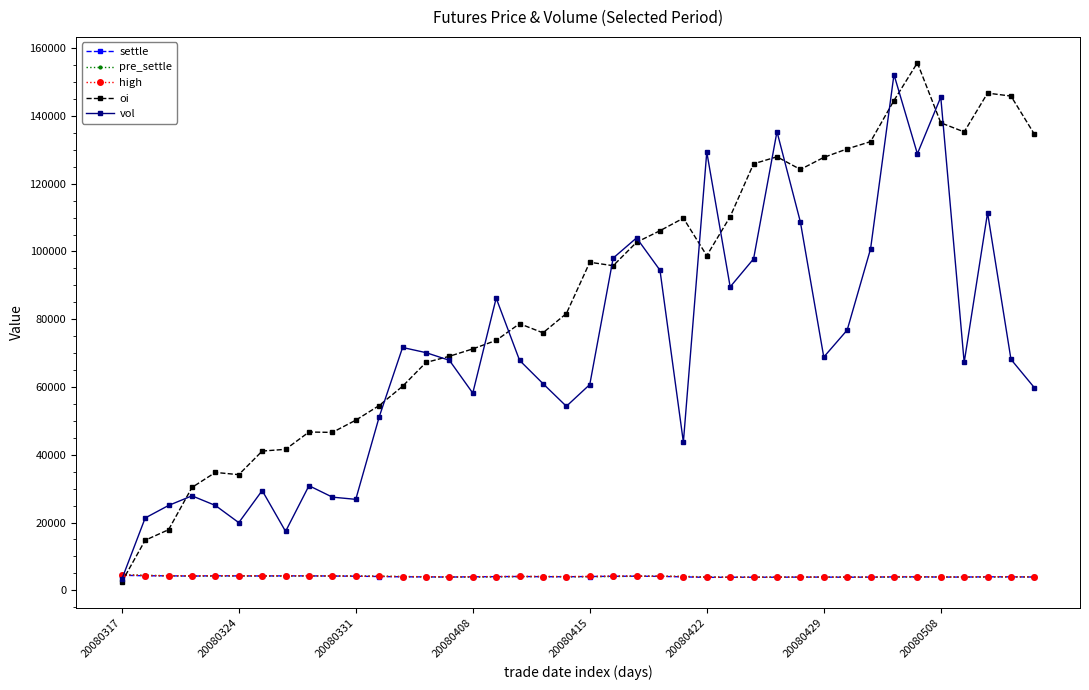

True or false: vol has more than 0 points higher than both neighbors.

True